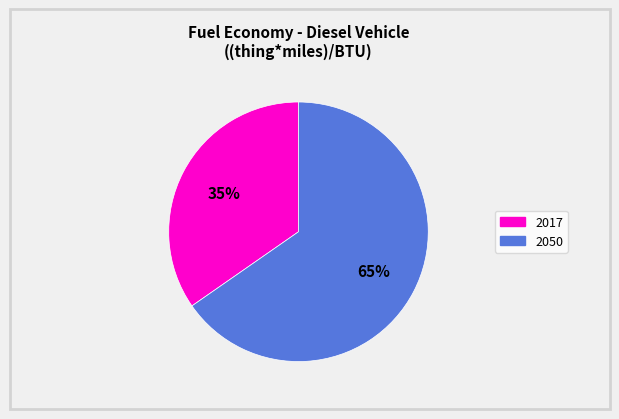

How many segments does this pie chart have?

2